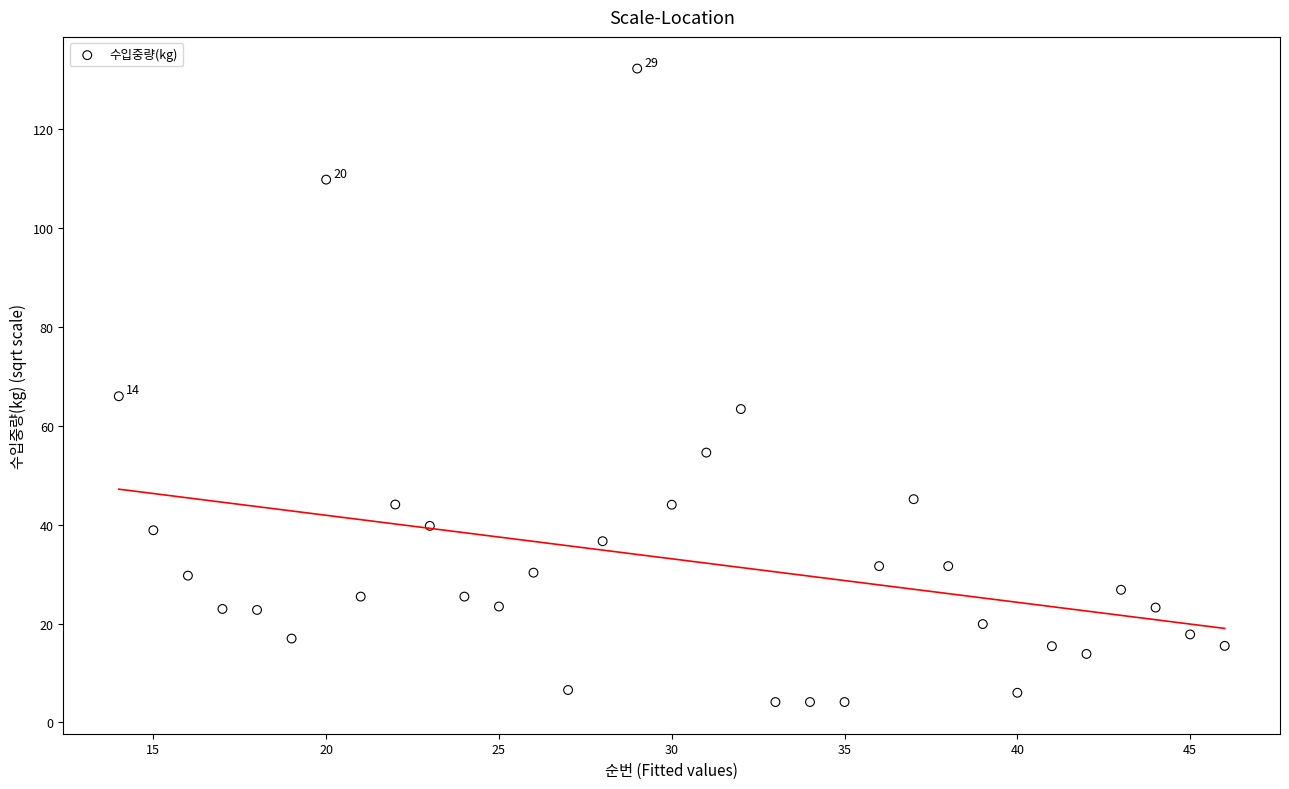

What is the range of X values (max minus min)?

32.0